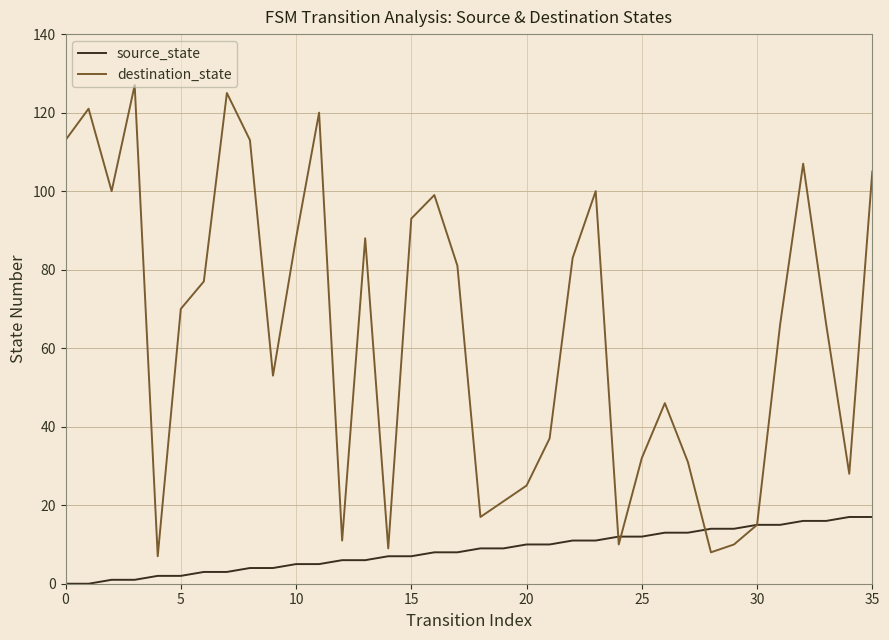

How many lines are shown in the chart?

2